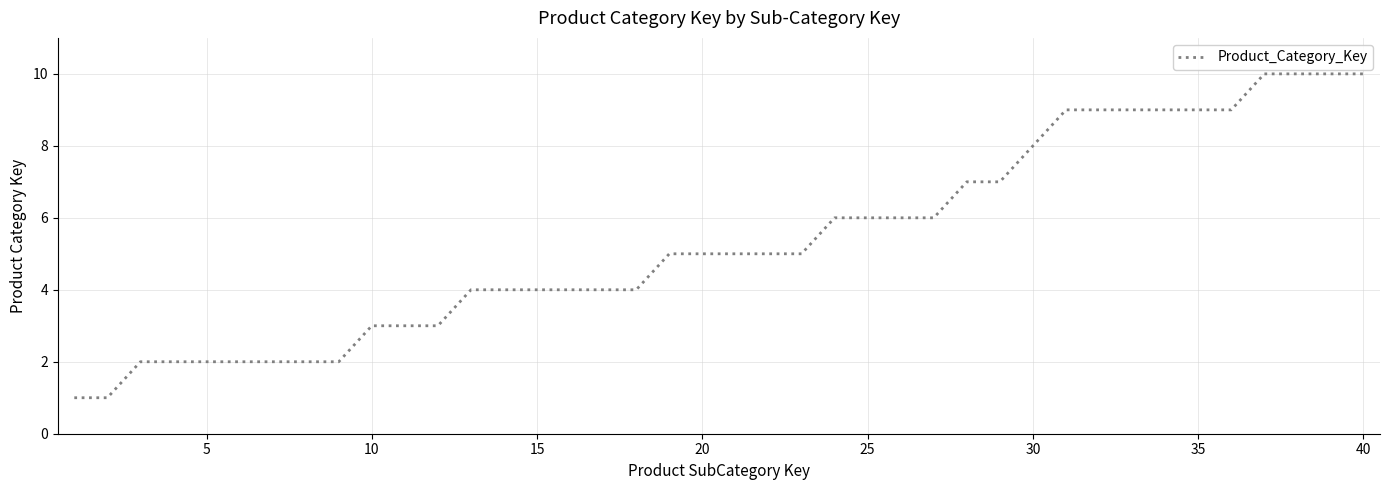

What is the maximum value shown in the chart?

10